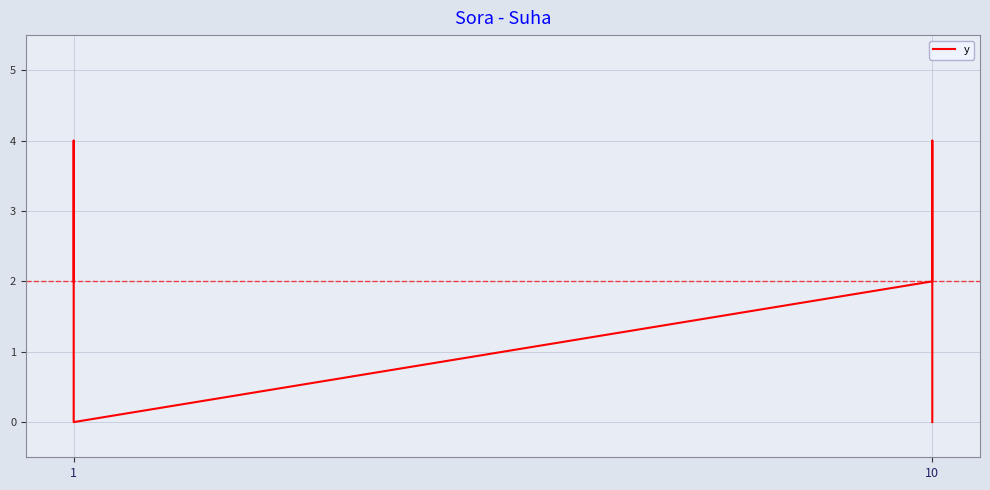

What is the average value?

2